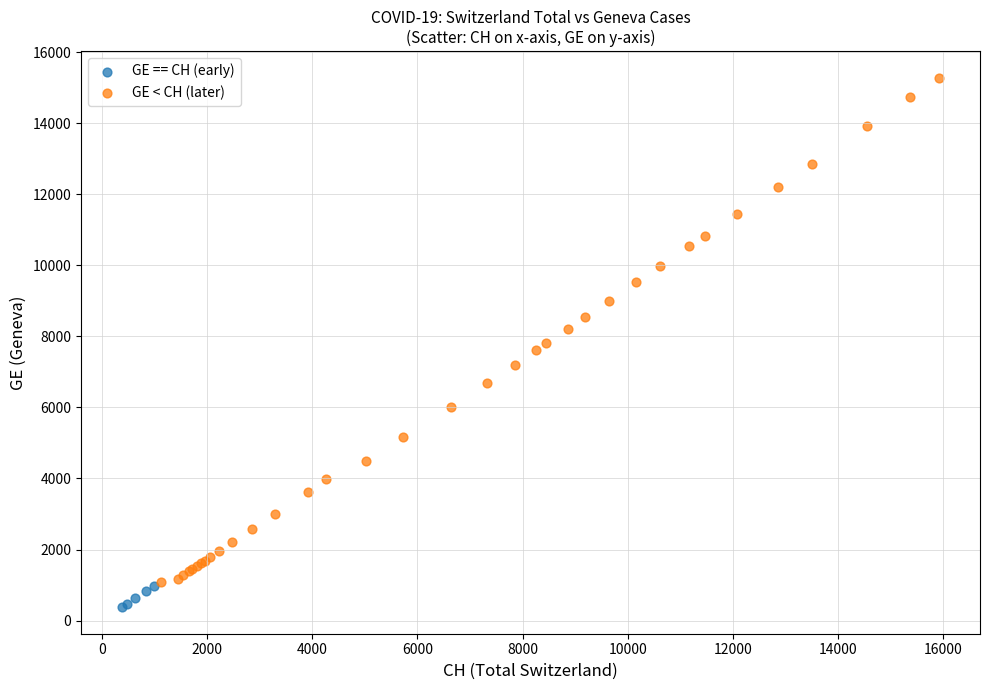

Which series has the widest spread of Y values?

GE < CH (later)